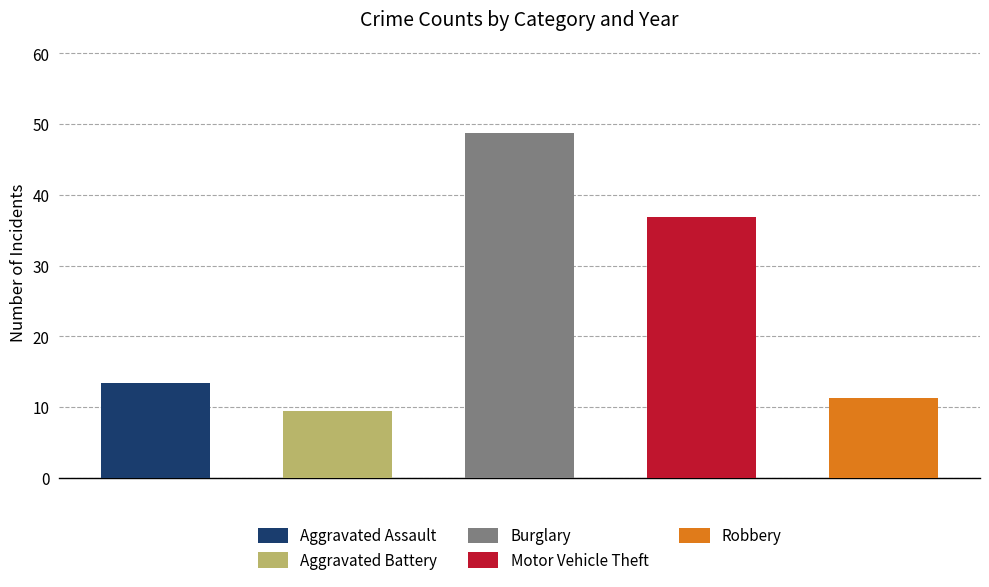

Rank the series by their maximum value, from lowest to highest.

Aggravated Battery, Robbery, Aggravated Assault, Motor Vehicle Theft, Burglary